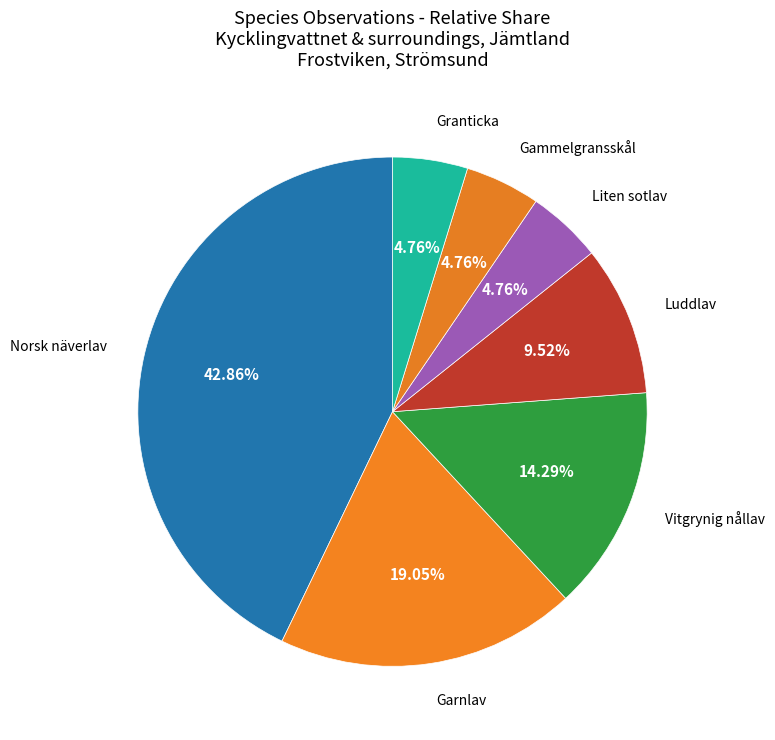

Count the number of slices in the pie.

7